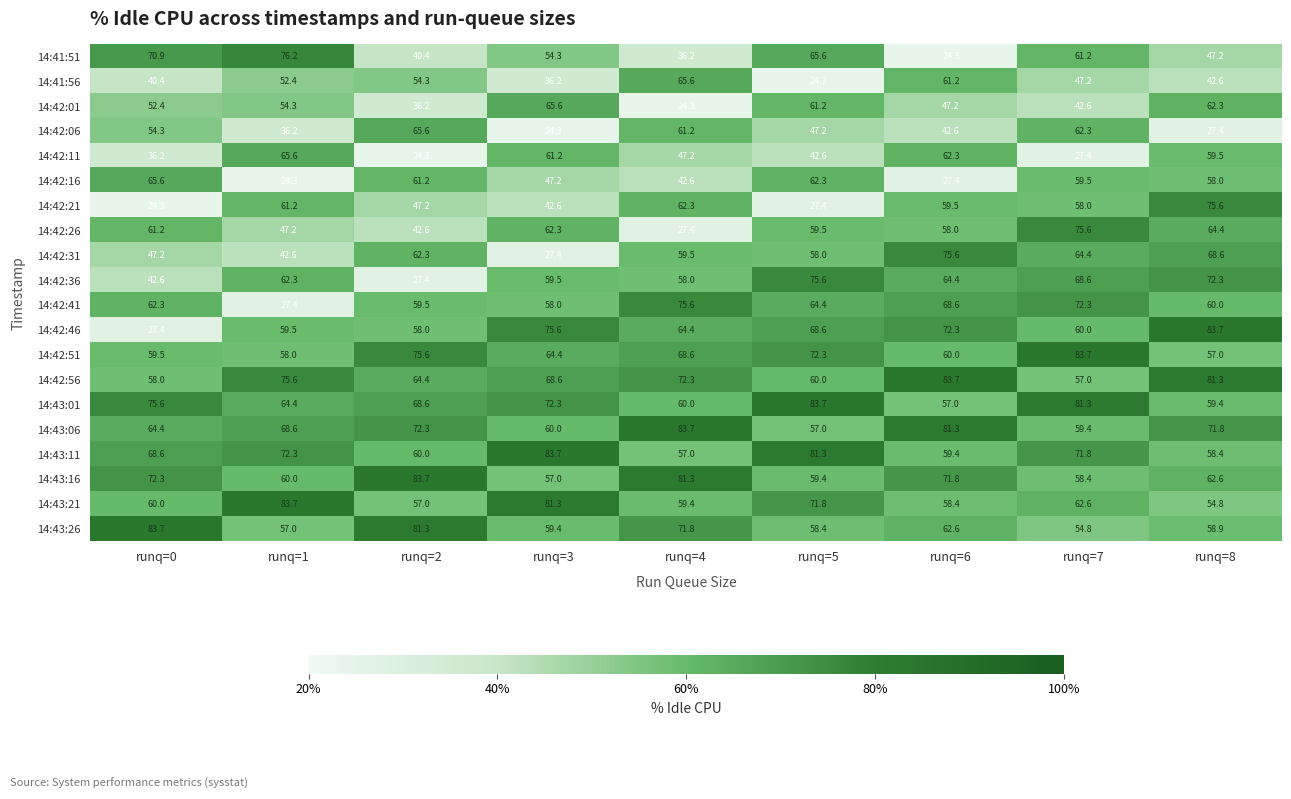

At how many categories does at least one series exceed 40?

9